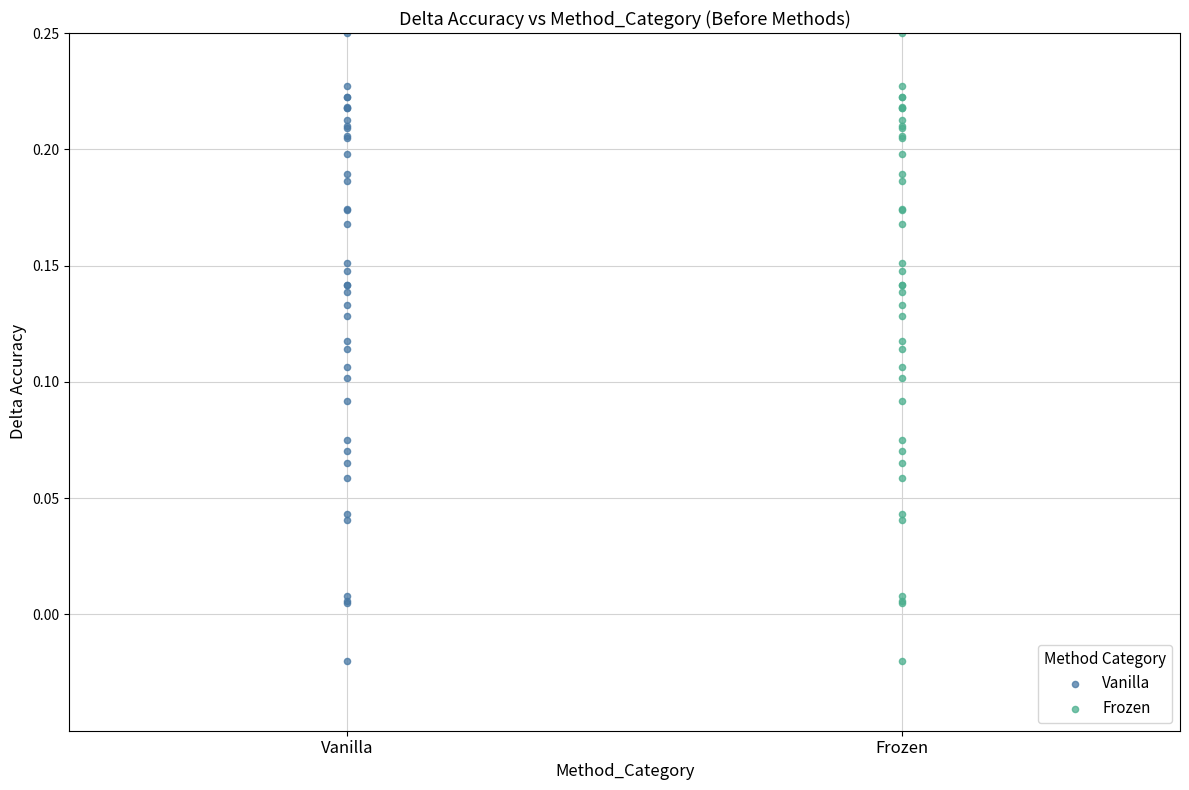

What are all the series names shown in the legend?

Vanilla, Frozen